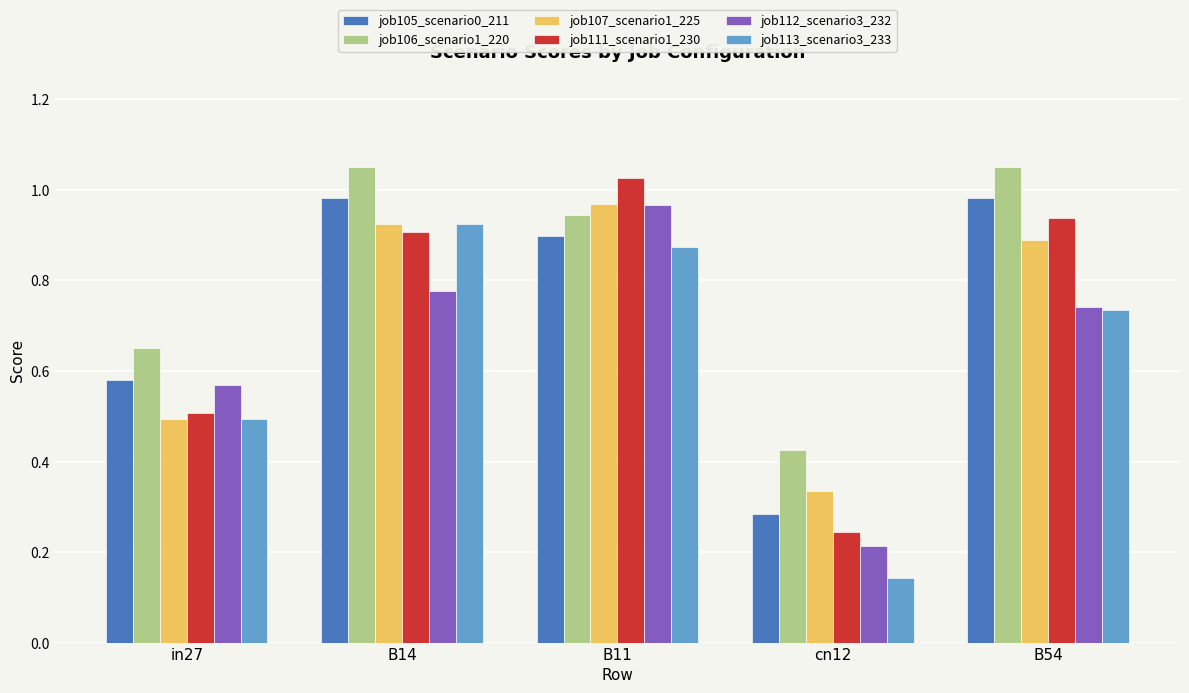

Where is job112_scenario3_232 nearest to the value 0?

cn12